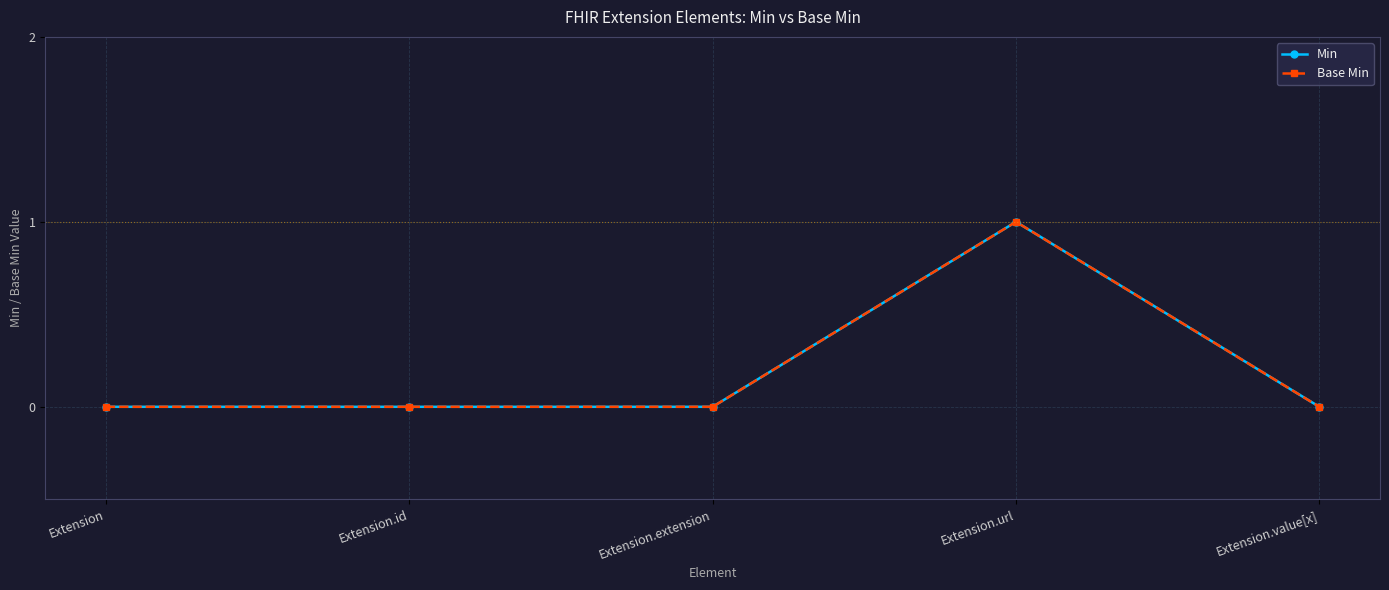

Does the chart display data point markers on the line(s)?

Yes